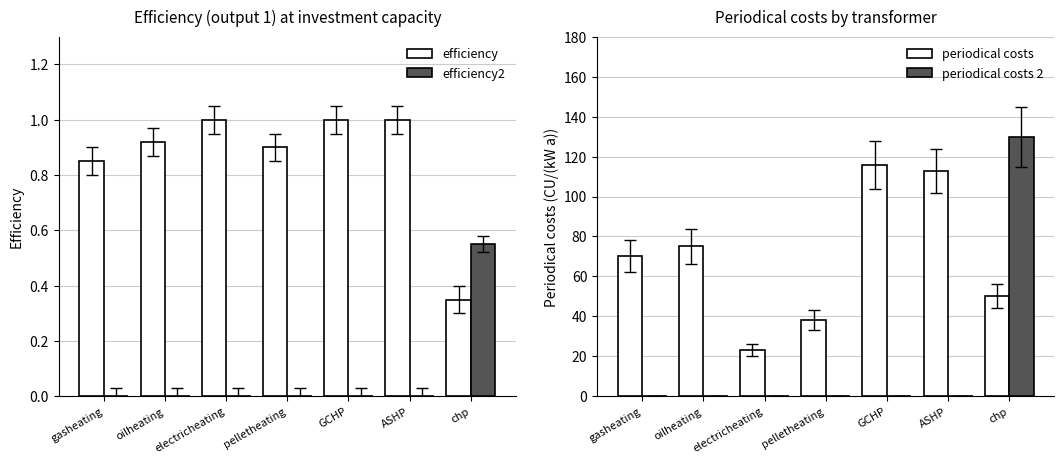

What is the total value across all series at gasheating?

70.8